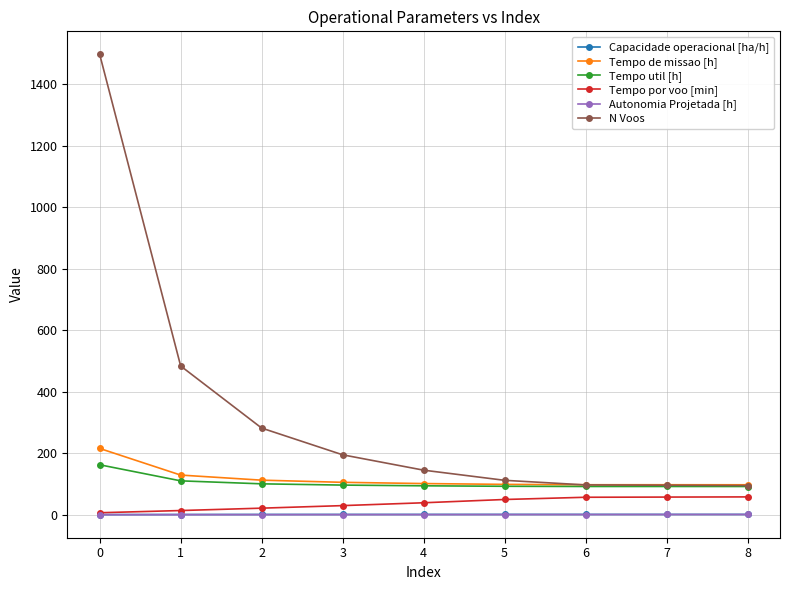

What is the maximum value for N Voos?

1498.0